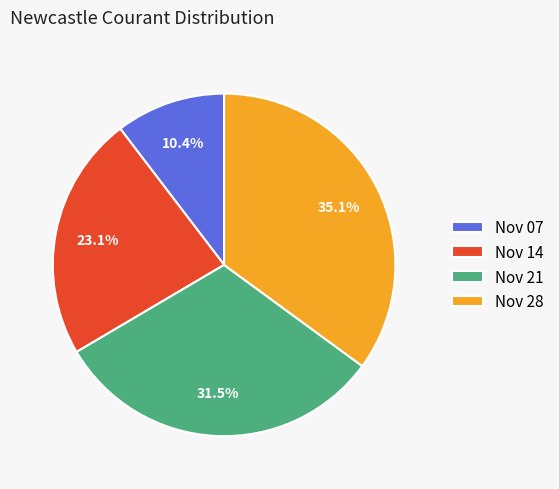

How many segments does this pie chart have?

4